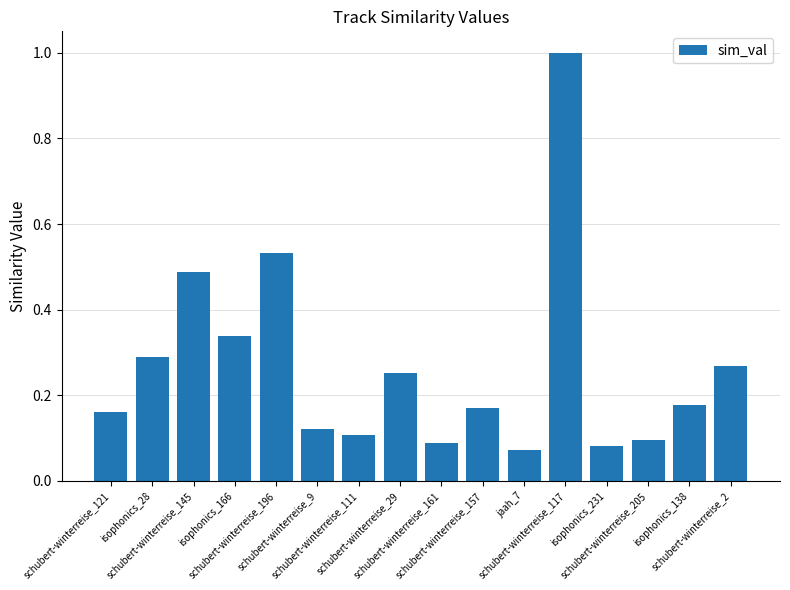

What is the maximum value shown in the chart?

1.0